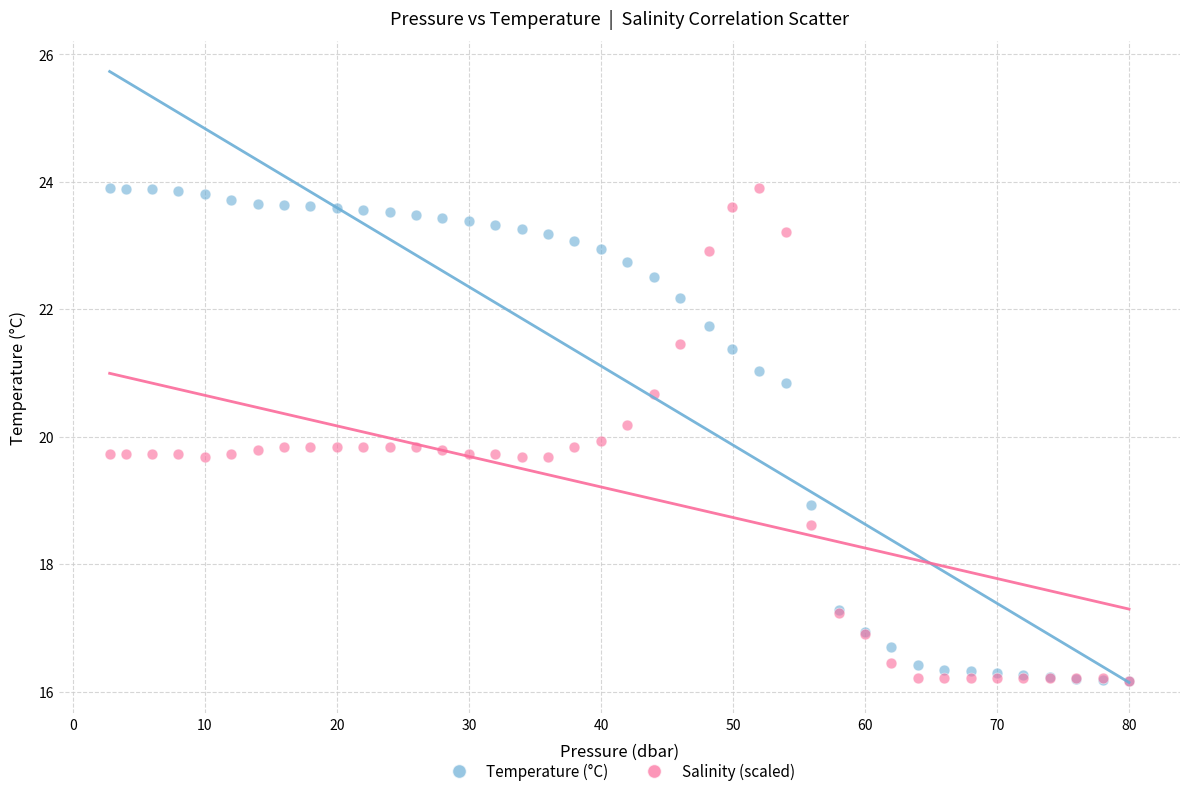

What are all the series names shown in the legend?

Temperature (°C), Salinity (scaled)